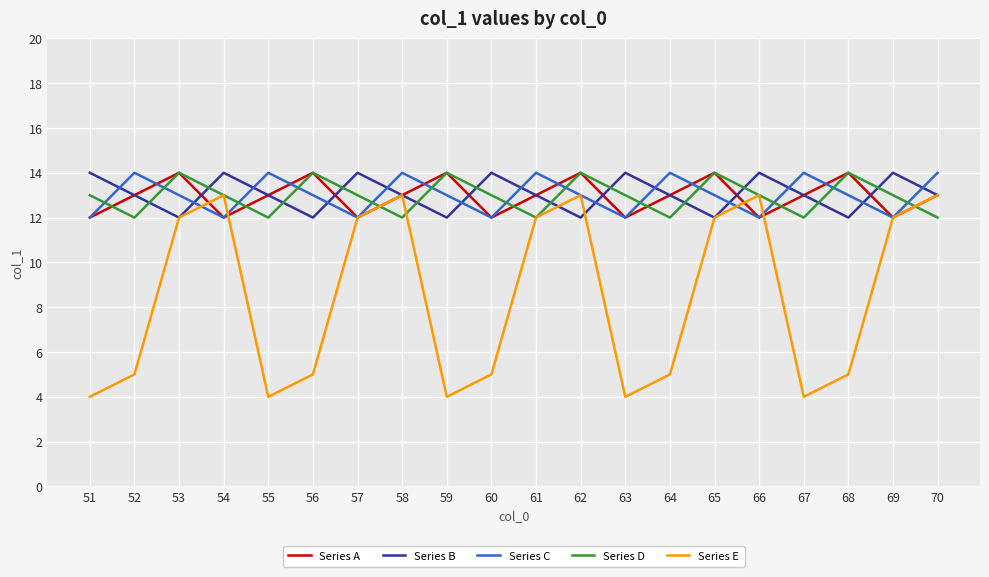

The Series A series shows 12 at 66. True or false?

True